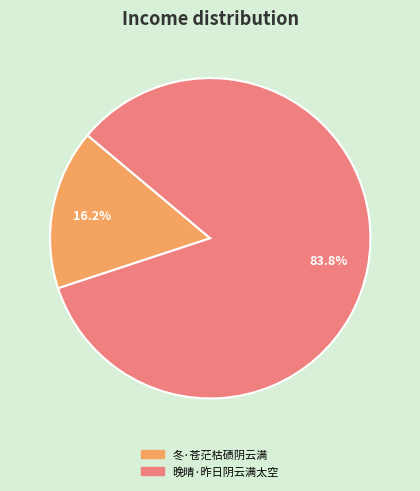

How many slices are in this pie chart?

2